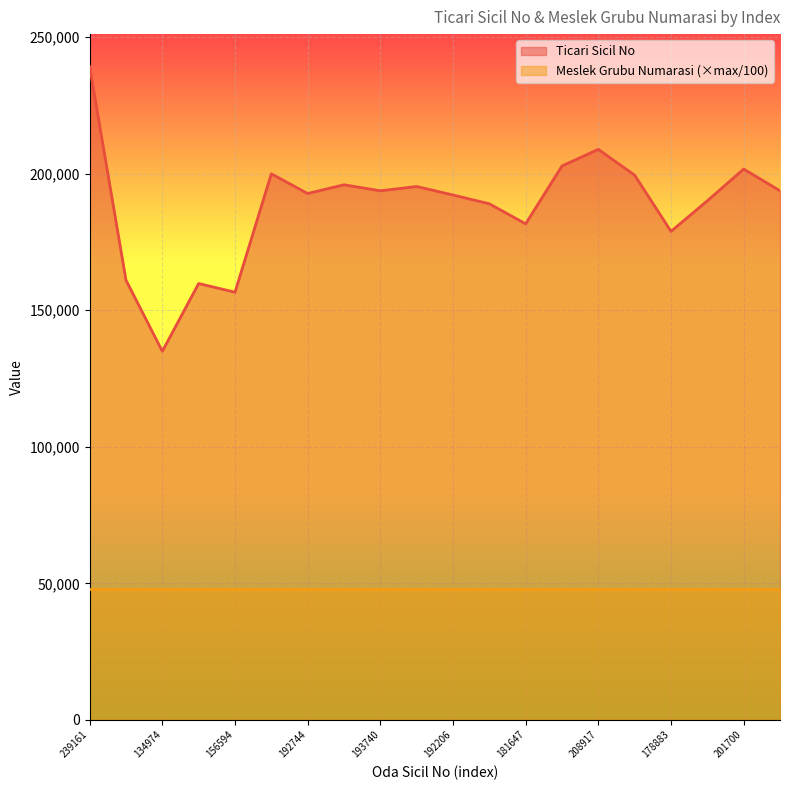

What is the label of the 3rd point from the left?

134974